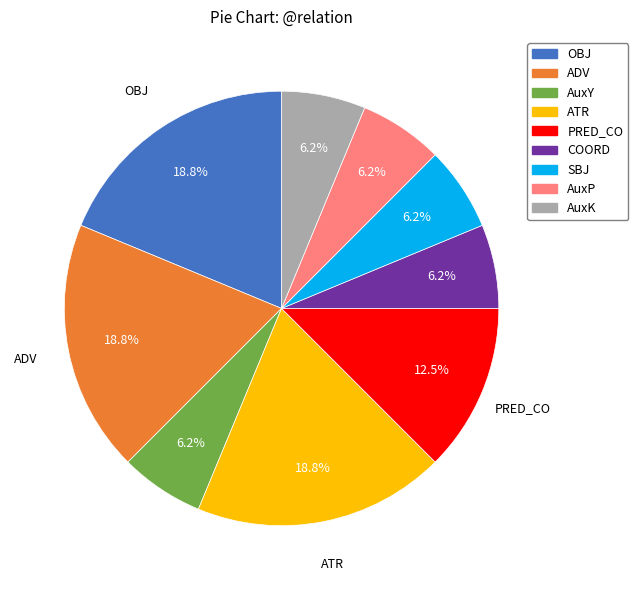

Is there a majority slice in this chart?

No